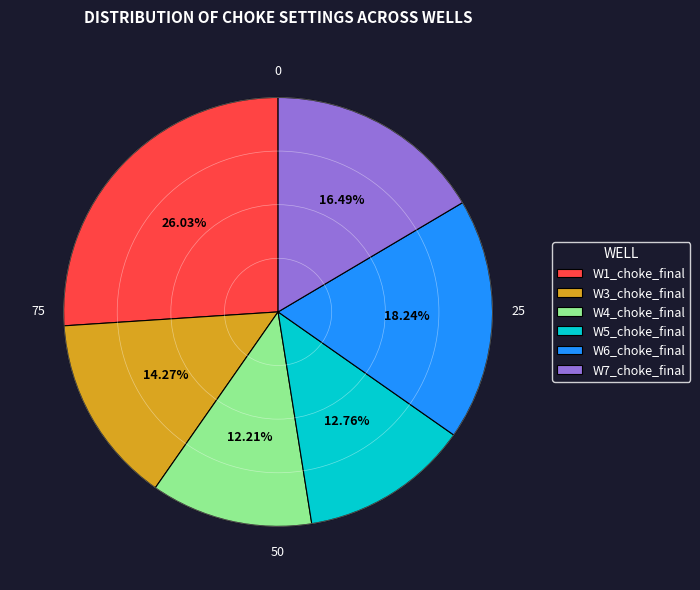

Which has a higher value, W3_choke_final or W7_choke_final?

W7_choke_final